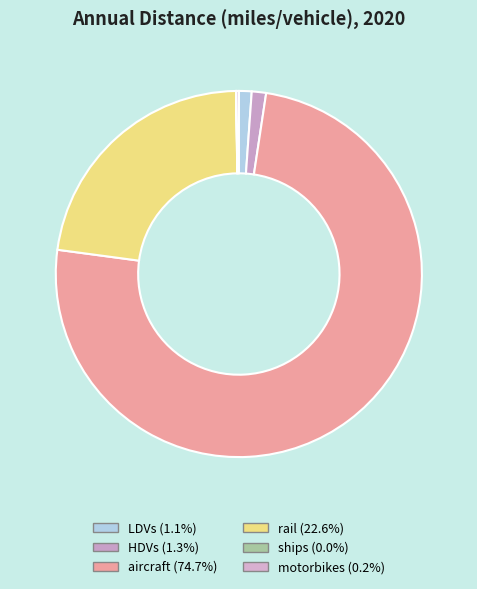

To the nearest percent, what is the difference between the largest and smallest slice percentages?

75%